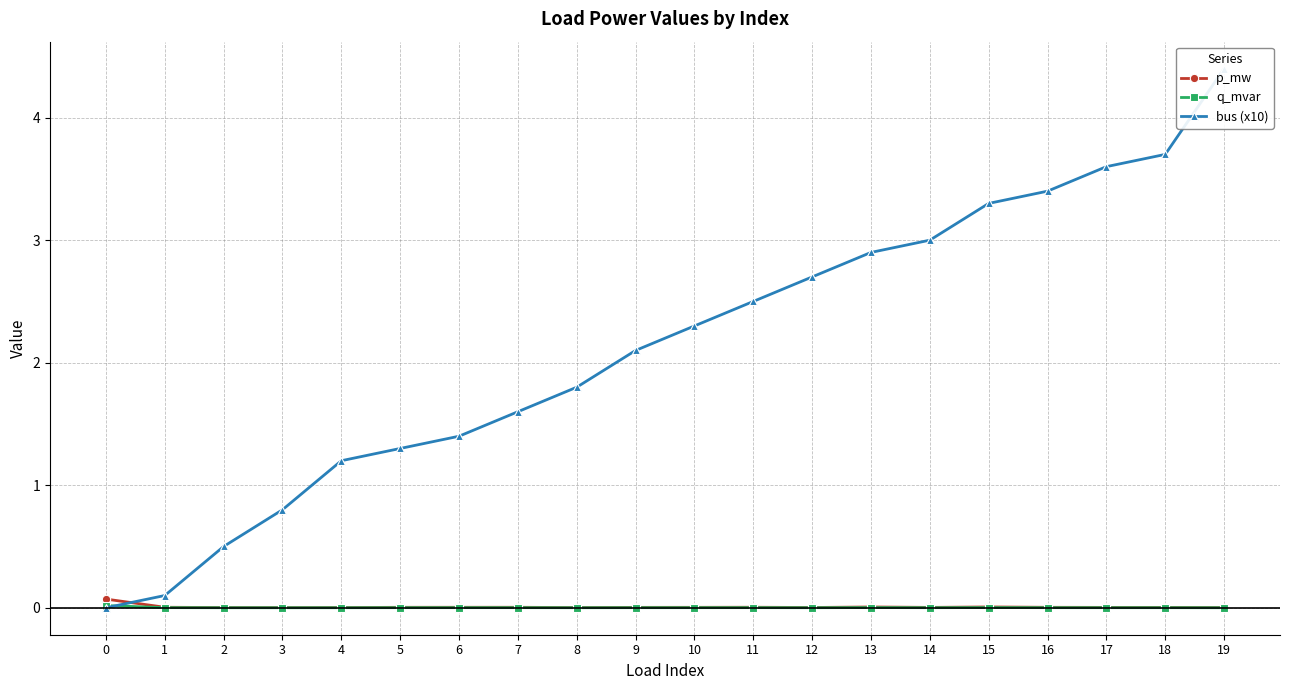

Reading left to right, extract all data points from this chart.

p_mw: 0=0.1	1=0.0	2=0.0	3=0.0	4=0.0	5=0.0	6=0.0	7=0.0	8=0.0	9=0.0	10=0.0	11=0.0	12=0.0	13=0.0	14=0.0	15=0.0	16=0.0	17=0.0	18=0.0	19=0.0
q_mvar: 0=0.0	1=0.0	2=0.0	3=0.0	4=0.0	5=0.0	6=0.0	7=0.0	8=0.0	9=0.0	10=0.0	11=0.0	12=0.0	13=0.0	14=0.0	15=0.0	16=0.0	17=0.0	18=0.0	19=0.0
bus (x10): 0=0.0	1=0.1	2=0.5	3=0.8	4=1.2	5=1.3	6=1.4	7=1.6	8=1.8	9=2.1	10=2.3	11=2.5	12=2.7	13=2.9	14=3.0	15=3.3	16=3.4	17=3.6	18=3.7	19=4.4